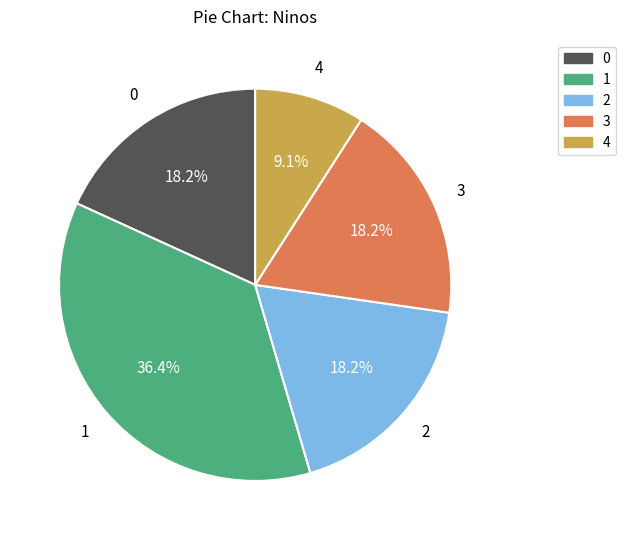

What is the ratio of the value at 4 to the value at 0?

0.5